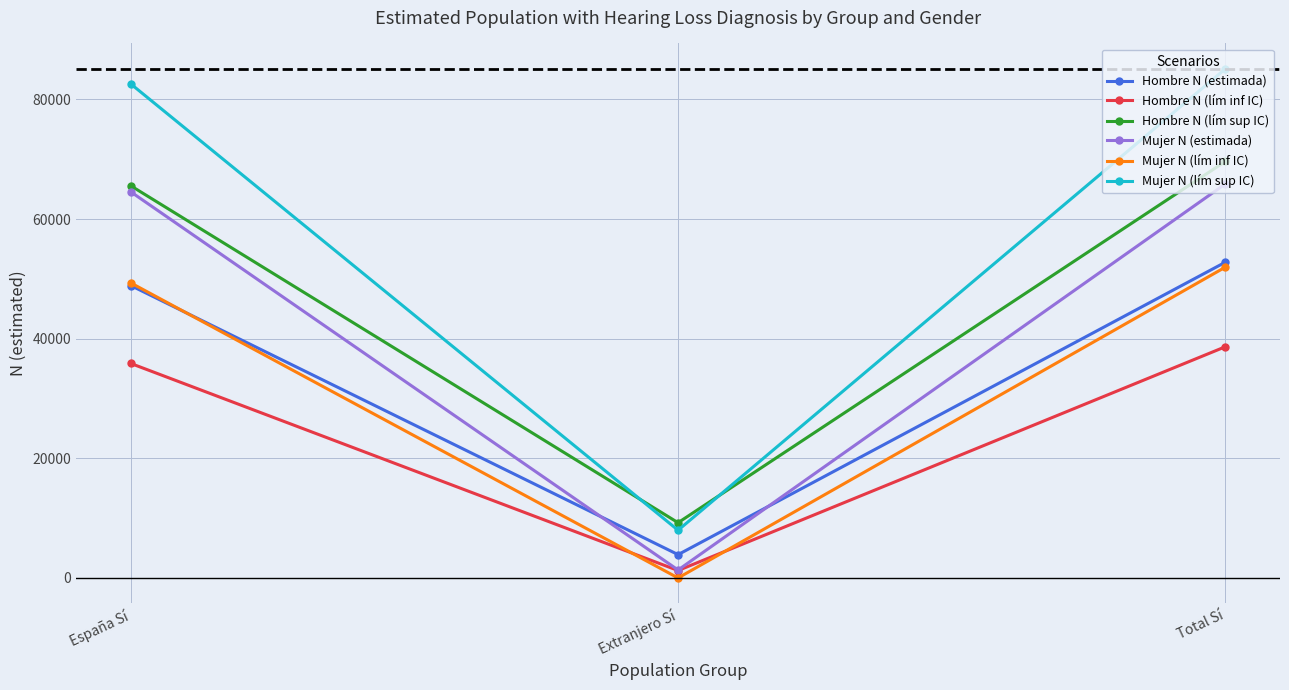

List the labels in order of Mujer N (lím inf IC) value, smallest first.

Extranjero Sí, España Sí, Total Sí